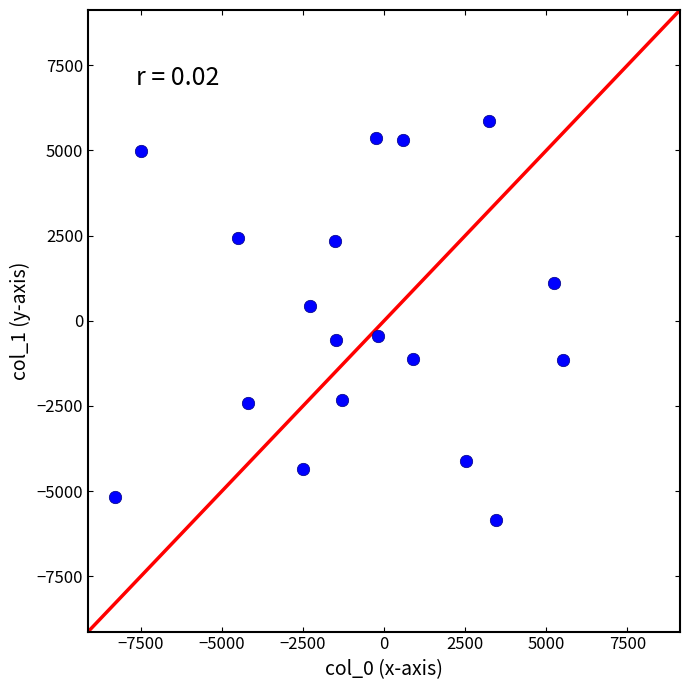

What is the range of X values (max minus min)?

13820.1